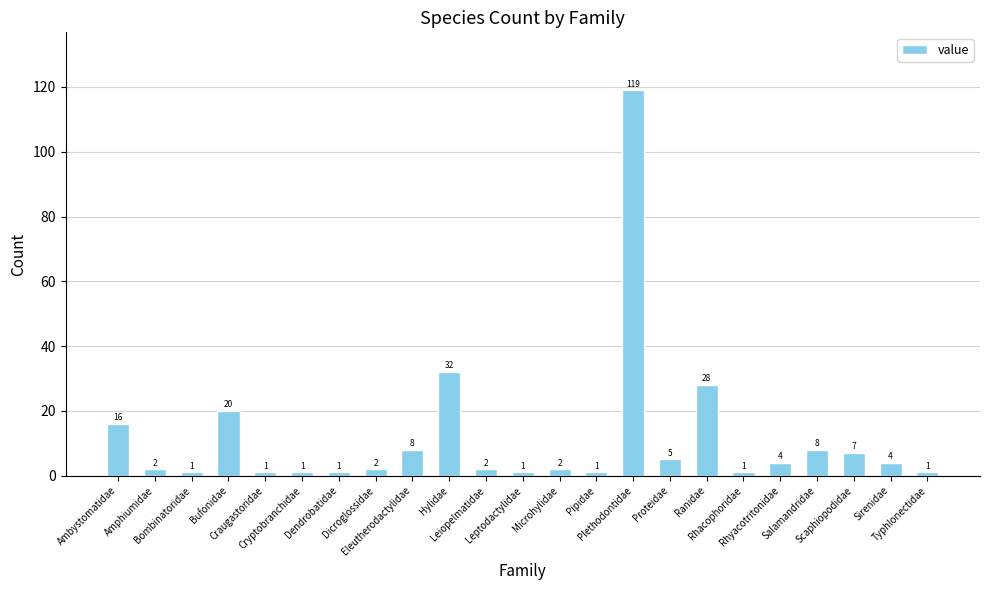

What is the change in value from Proteidae to Salamandridae?

+3